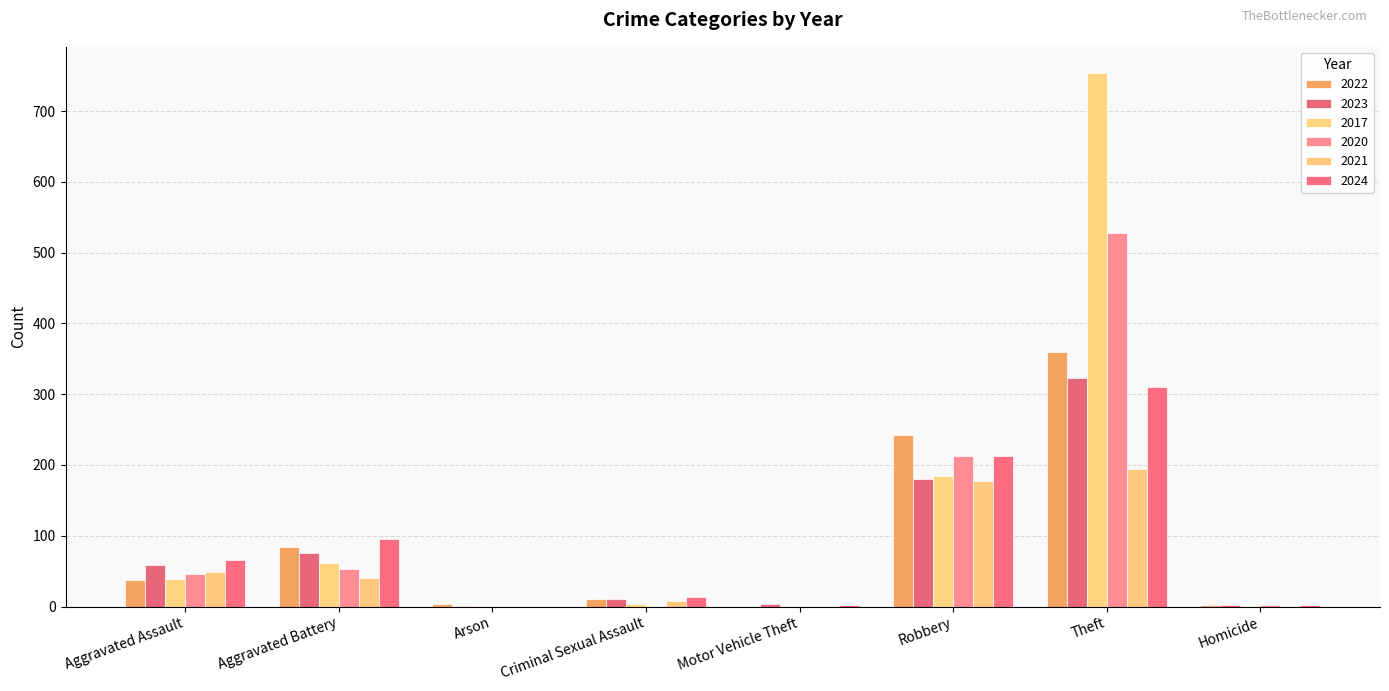

Which series changed the most between Aggravated Assault and Aggravated Battery?

2022